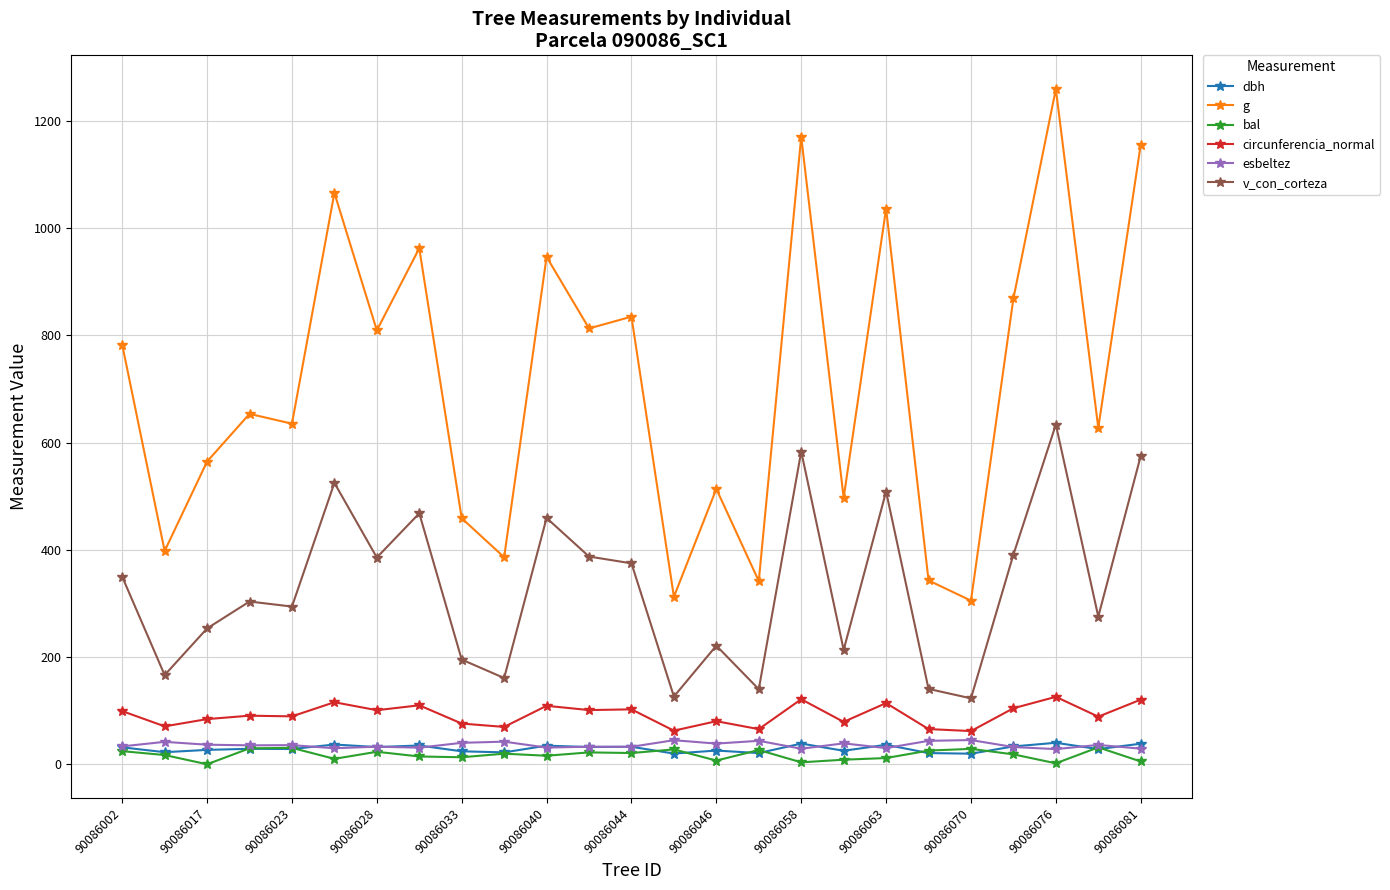

What is the value of the dbh point at the 1st from the left?

31.6